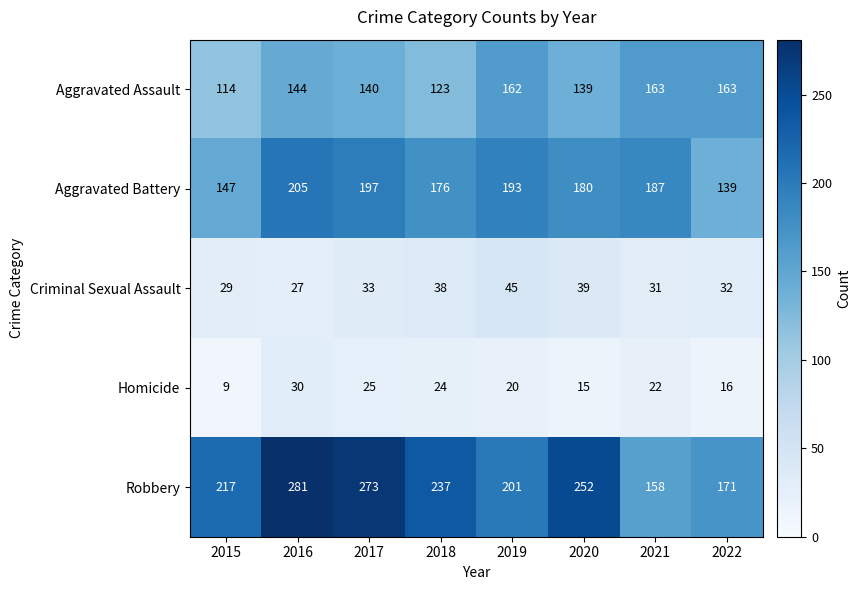

At which label is Homicide closest to 19?

2019